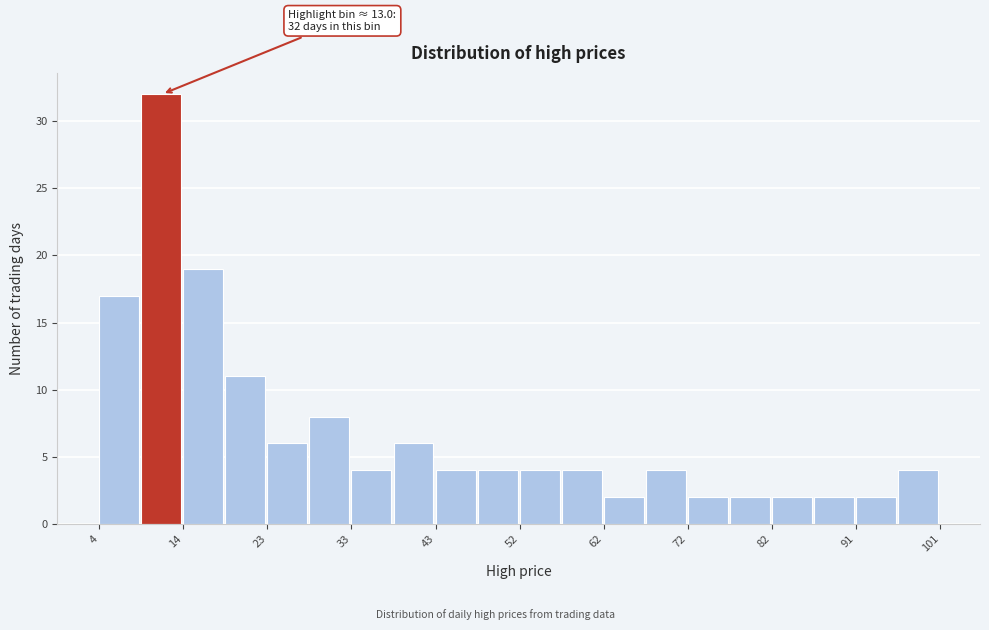

Over which range of the x-axis is the bar tallest?

9 to 14